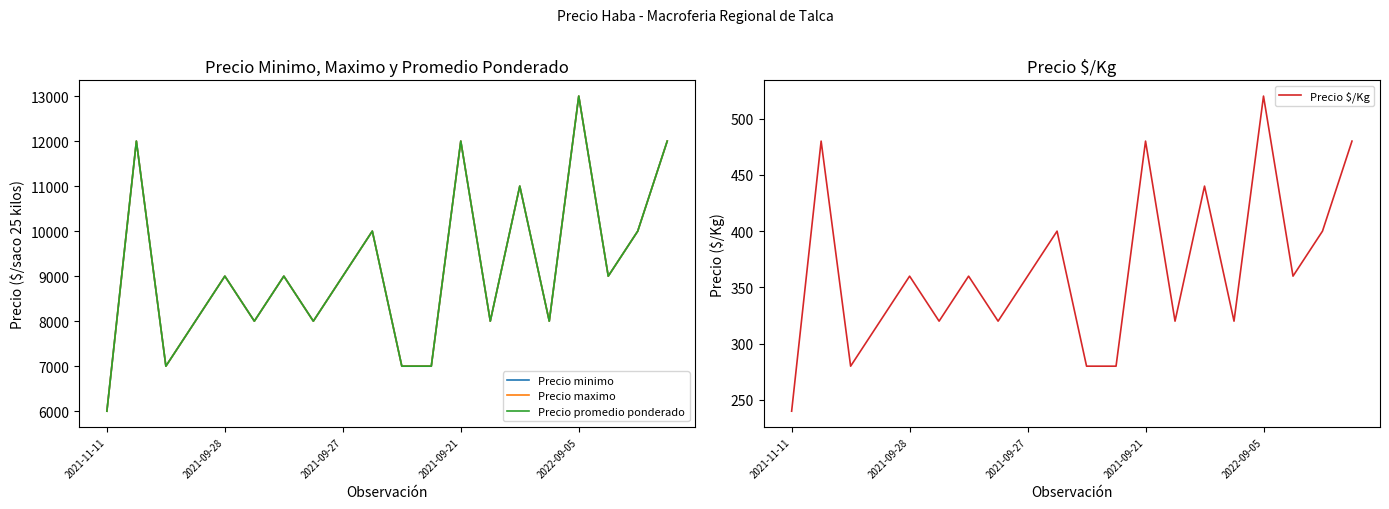

At which label does Precio maximo reach its minimum?

2021-11-11